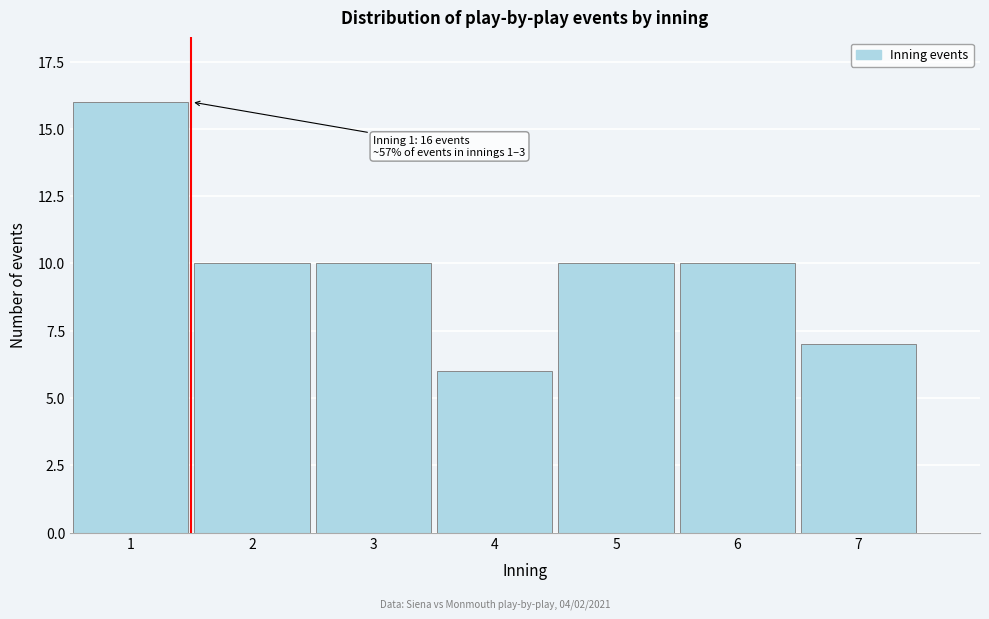

Reading left to right, extract all data points from this chart.

1=16	2=10	3=10	4=6	5=10	6=10	7=7